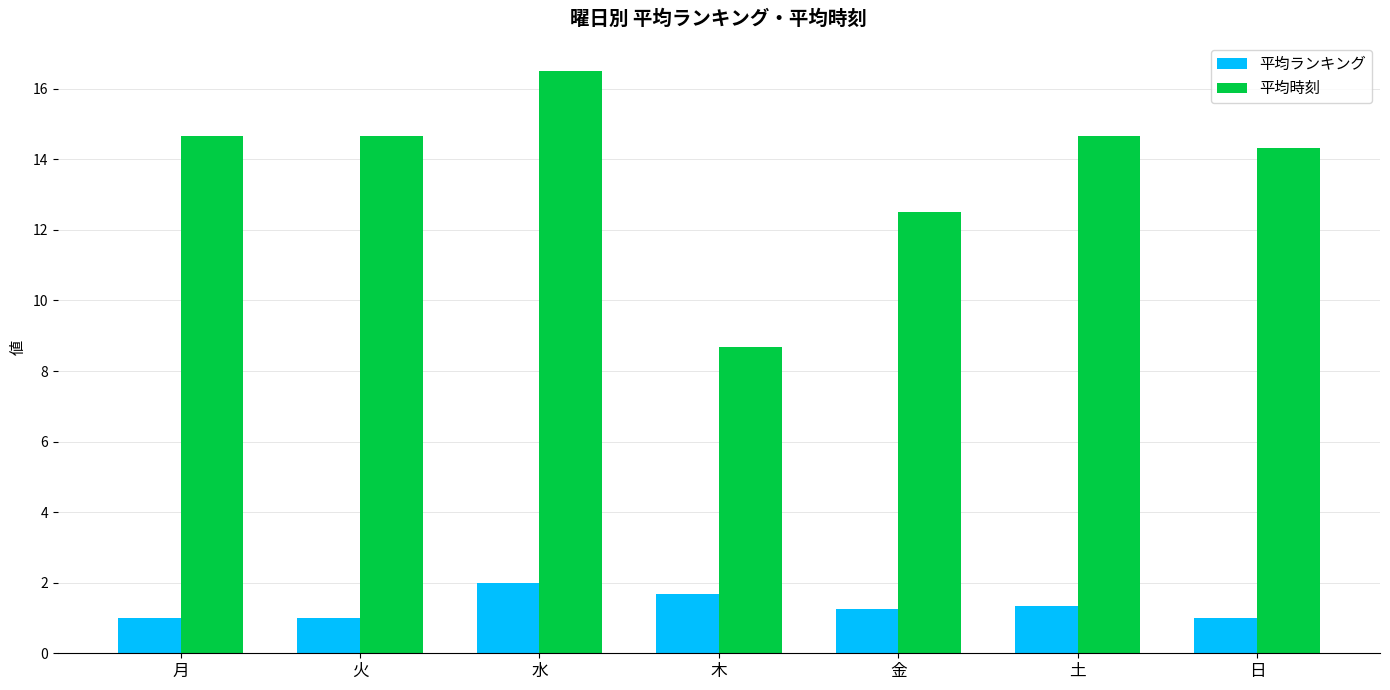

Where does the 平均時刻 series first go above 14?

月